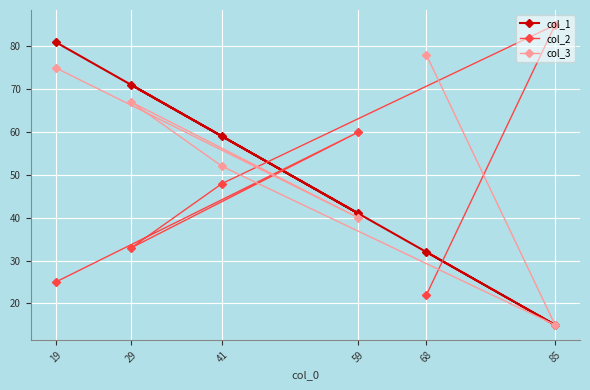

What is the value of the col_1 point at the 4th from the left?

41